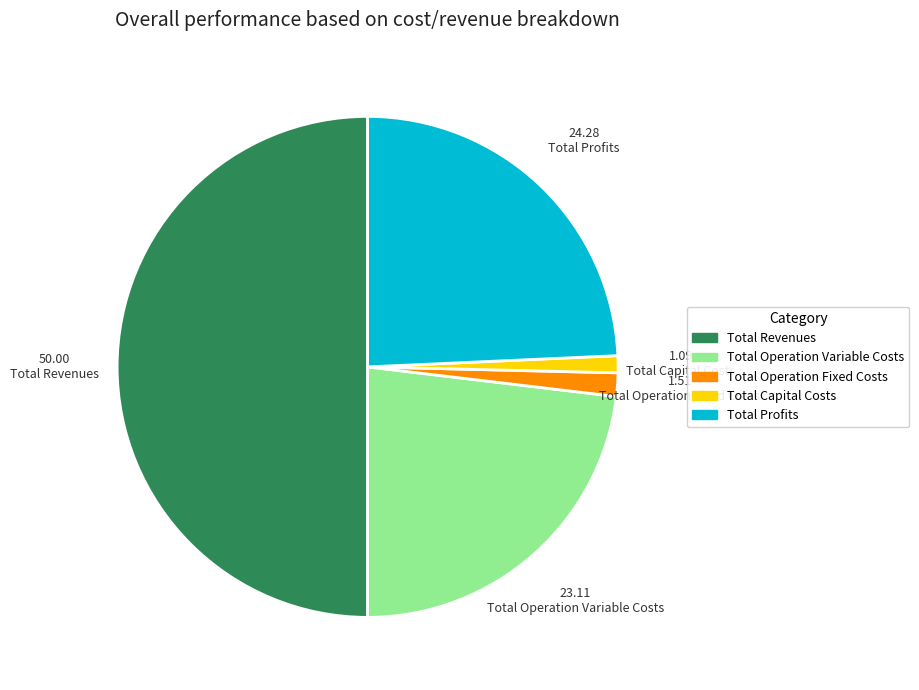

Approximately how many times larger is the value at Total Operation Fixed Costs compared to Total Operation Variable Costs?

0.1